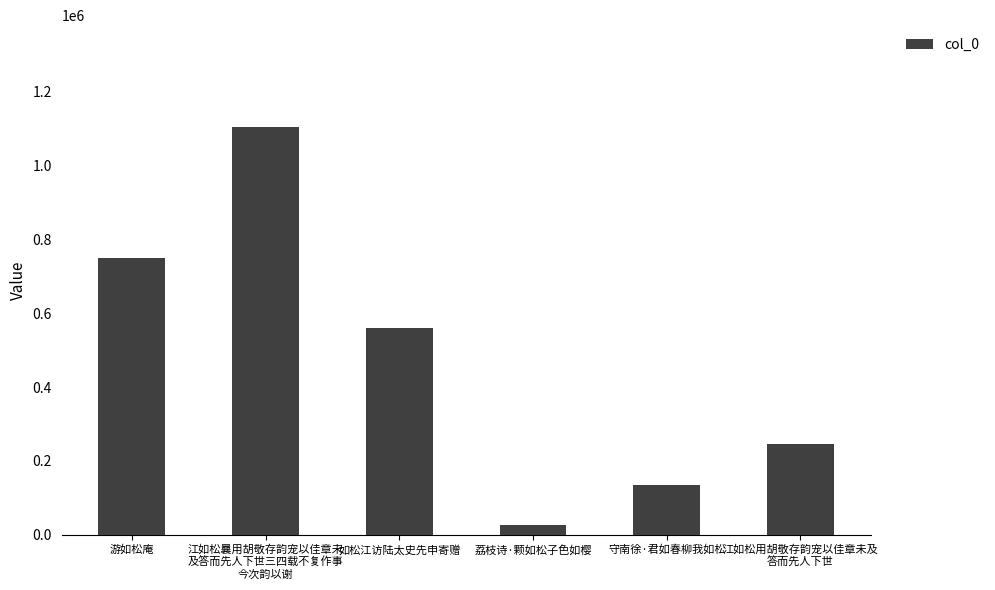

What is the sum of all values?

2819050